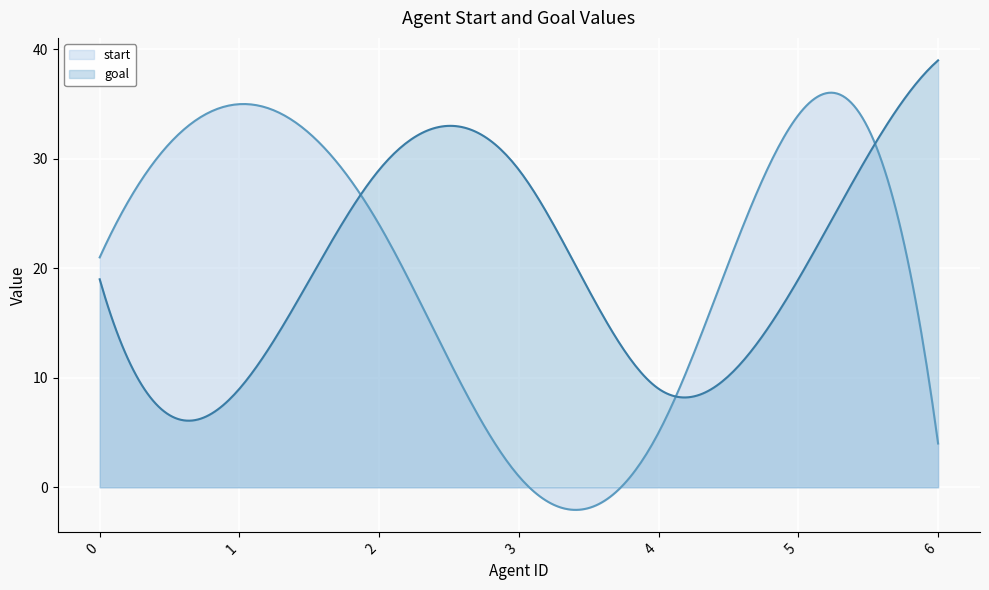

Where do start and goal first cross each other?

1 and 2